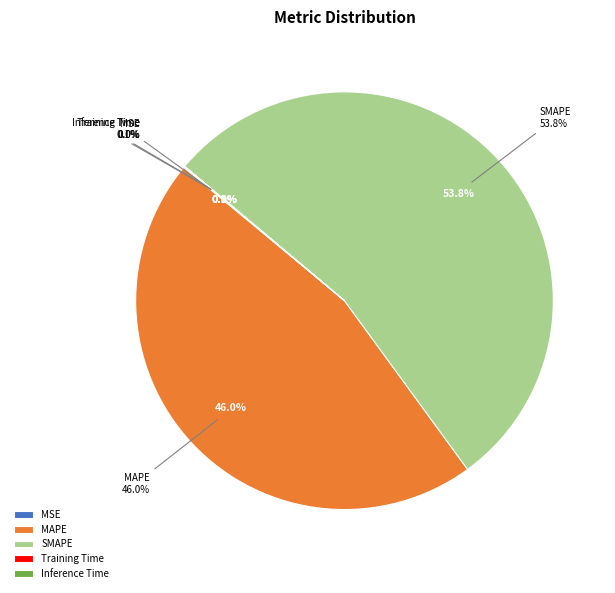

Which category accounts for the majority?

SMAPE